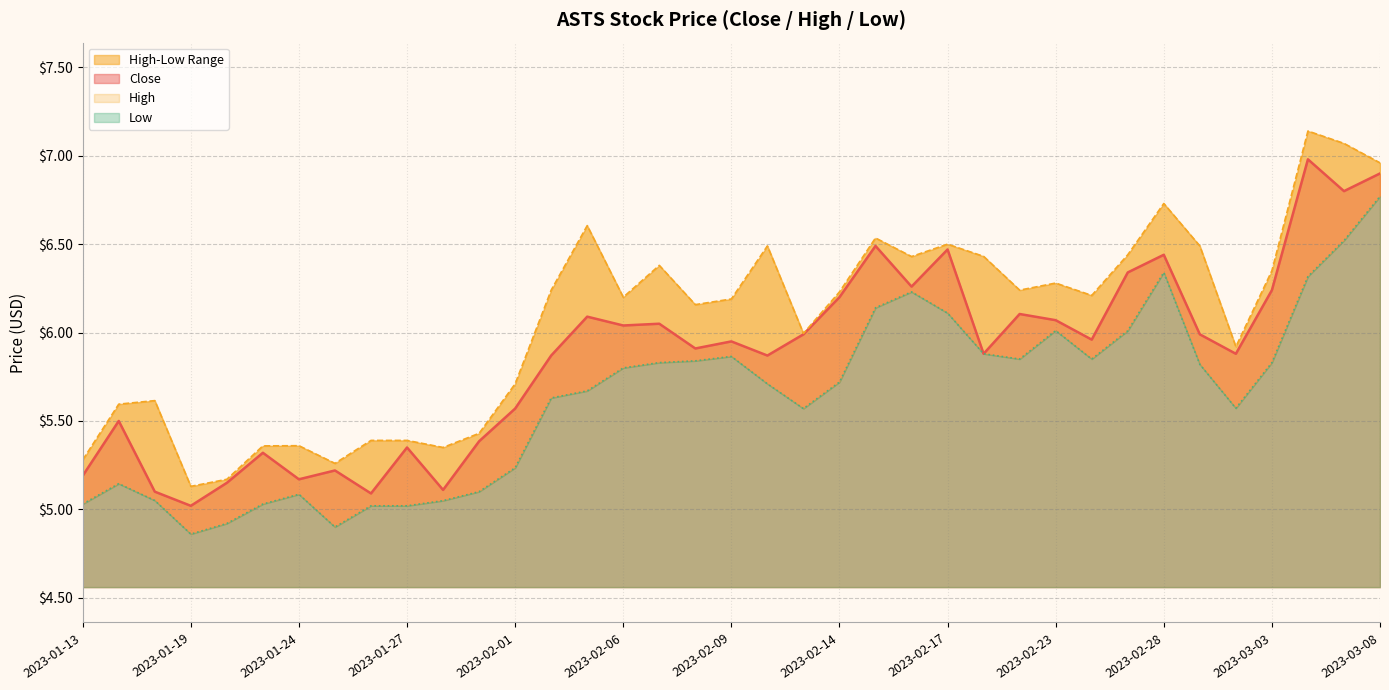

List the series in order of their overall mean, lowest first.

Low, Close, High